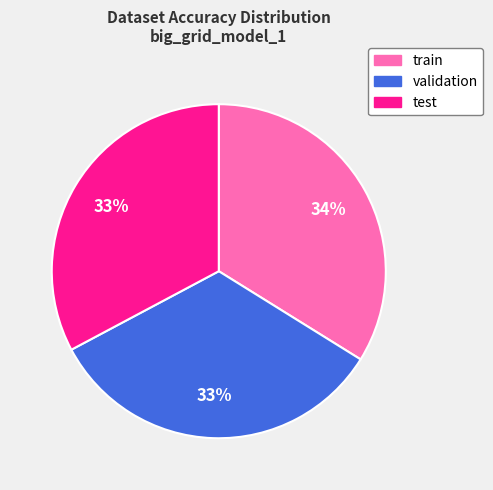

Combined, do train and validation account for over 50%?

Yes